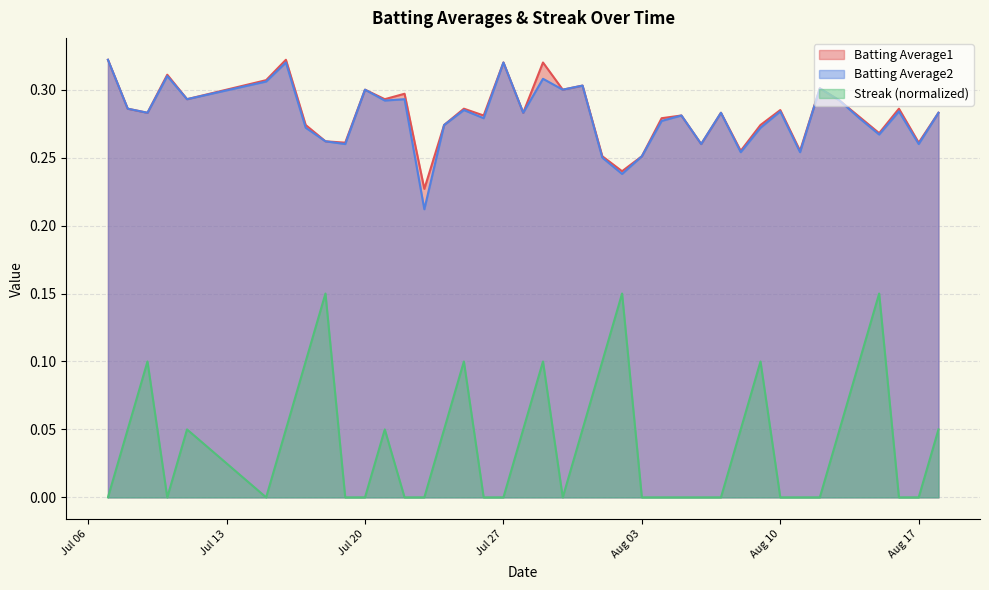

Reading right to left, transcribe all the data shown in this chart.

Batting Average1: 0.3	0.3	0.3	0.3	0.3	0.3	0.3	0.3	0.3	0.3	0.3	0.3	0.3	0.3	0.3	0.3	0.2	0.3	0.3	0.3	0.3	0.3	0.3	0.3	0.3	0.3	0.2	0.3	0.3	0.3	0.3	0.3	0.3	0.3	0.3	0.3	0.3	0.3	0.3	0.3
Batting Average2: 0.3	0.3	0.3	0.3	0.3	0.3	0.3	0.3	0.3	0.3	0.3	0.3	0.3	0.3	0.3	0.3	0.2	0.2	0.3	0.3	0.3	0.3	0.3	0.3	0.3	0.3	0.2	0.3	0.3	0.3	0.3	0.3	0.3	0.3	0.3	0.3	0.3	0.3	0.3	0.3
Streak: 0.0	0.0	0.0	0.1	0.1	0.0	0.0	0.0	0.0	0.1	0.0	0.0	0.0	0.0	0.0	0.0	0.1	0.1	0.0	0.0	0.1	0.0	0.0	0.0	0.1	0.0	0.0	0.0	0.0	0.0	0.0	0.1	0.1	0.0	0.0	0.0	0.0	0.1	0.0	0.0